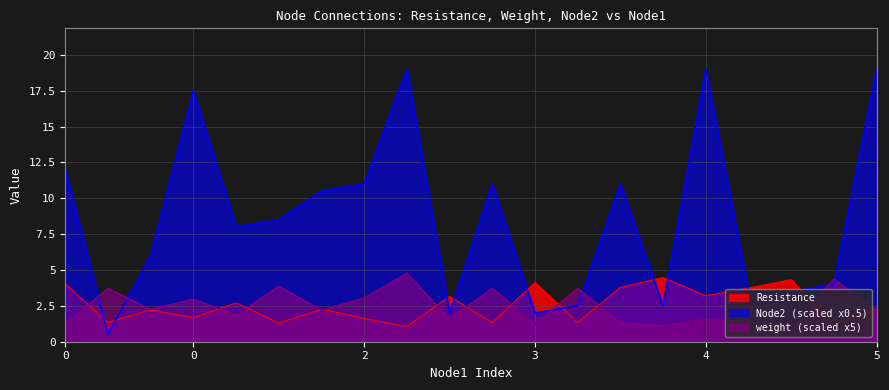

What is the difference between the second highest and minimum values in the weight series?

3.2